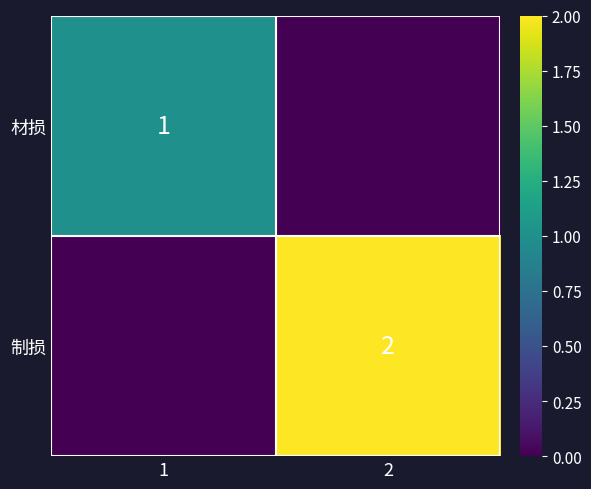

What is the difference between the highest and lowest values at 1?

1